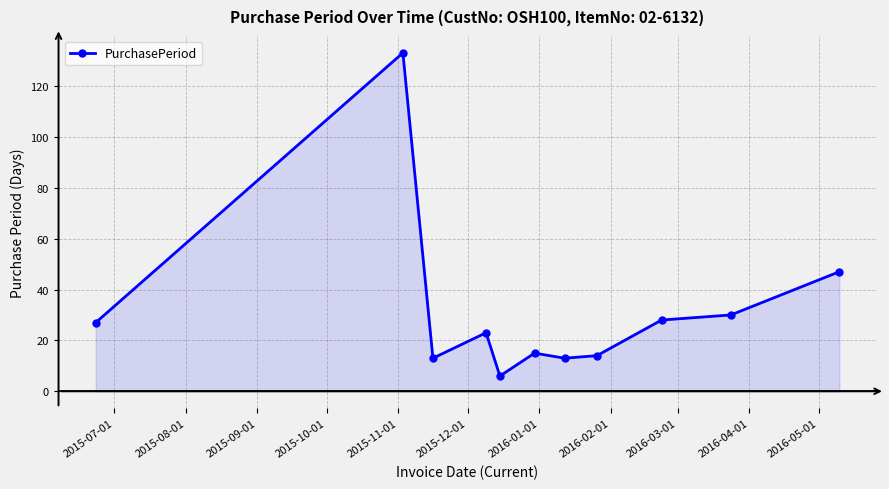

What is the value of the 1st point from the left?

27